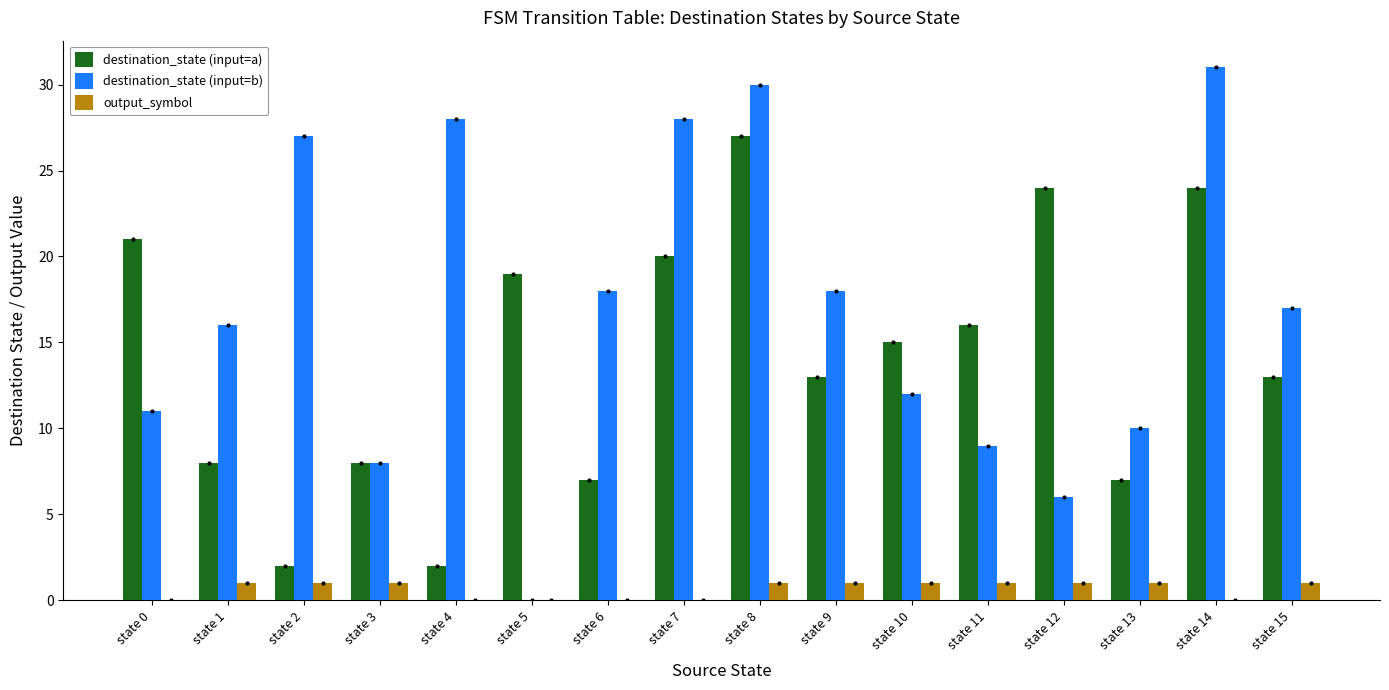

Are the bars grouped side by side (vs. stacked)?

Yes